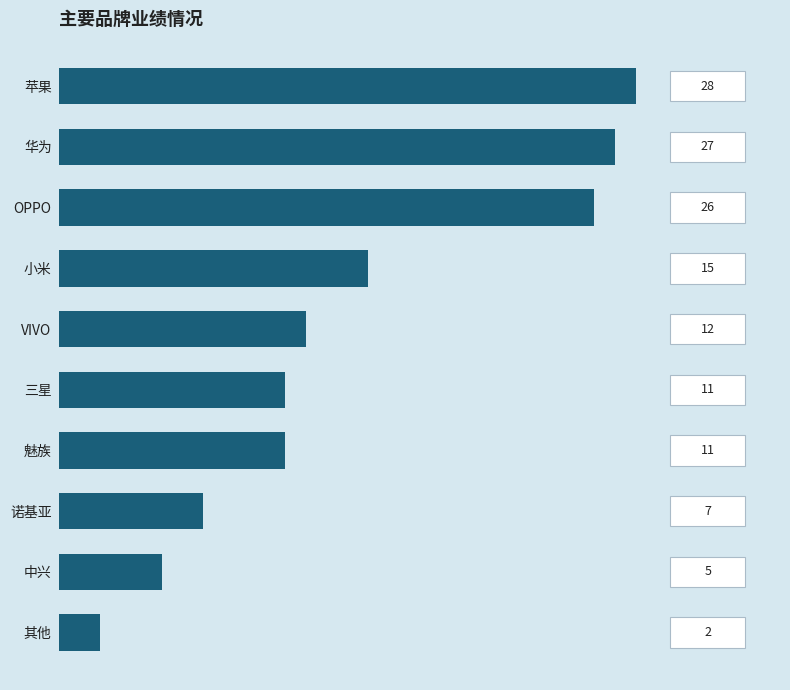

What is the maximum value shown in the chart?

28